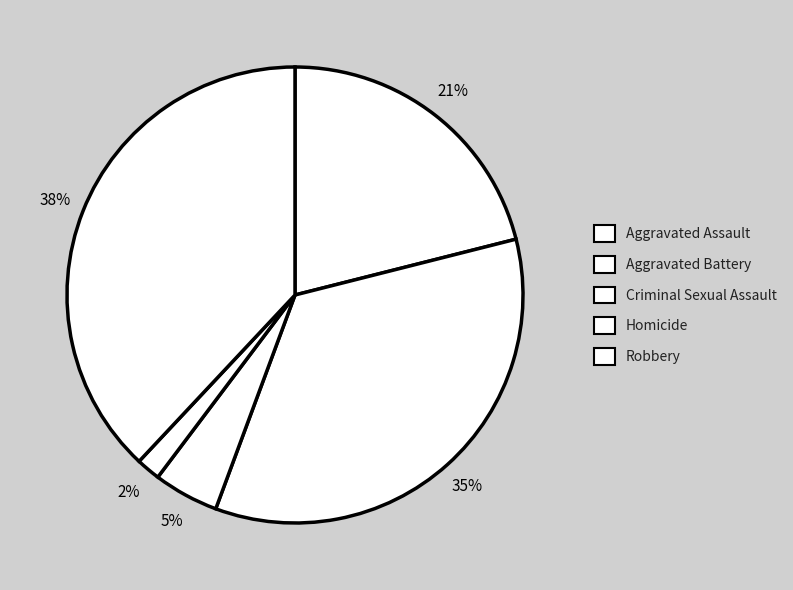

How much of the chart is everything except Homicide?

98.3%